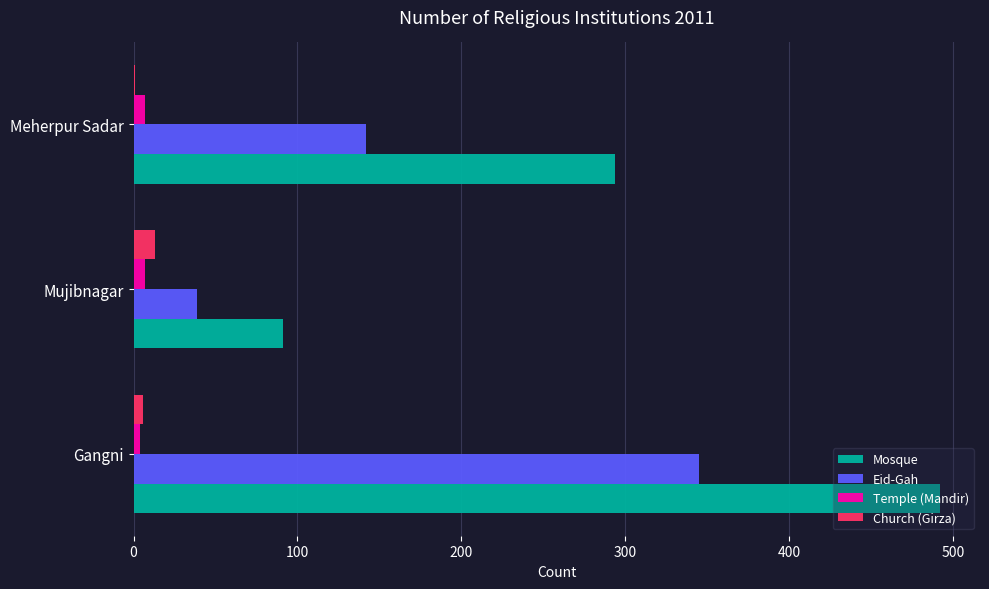

What is the sum of all Church (Girza) values?

20